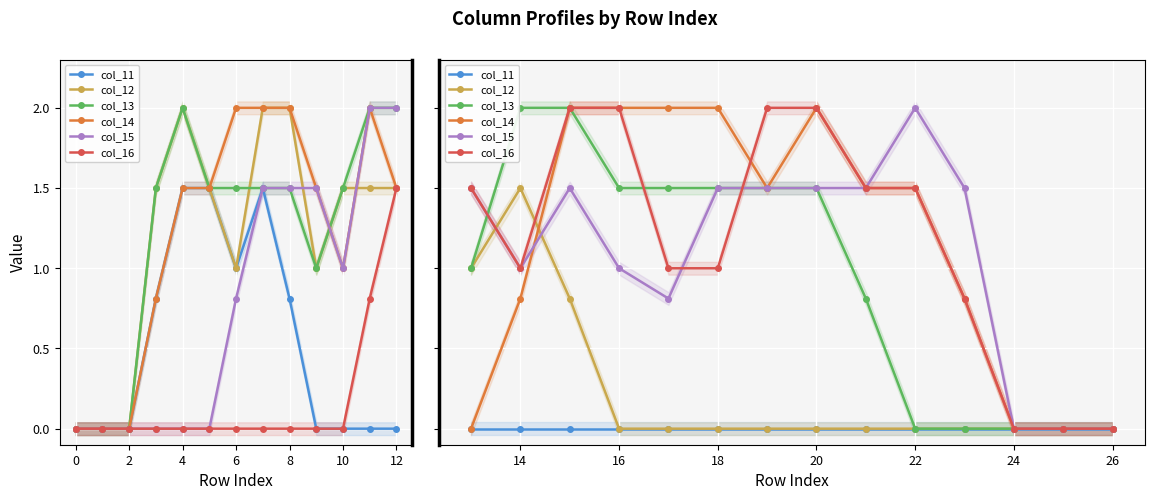

At 14, list the series in order from largest to smallest.

col_13, col_12, col_15, col_16, col_14, col_11